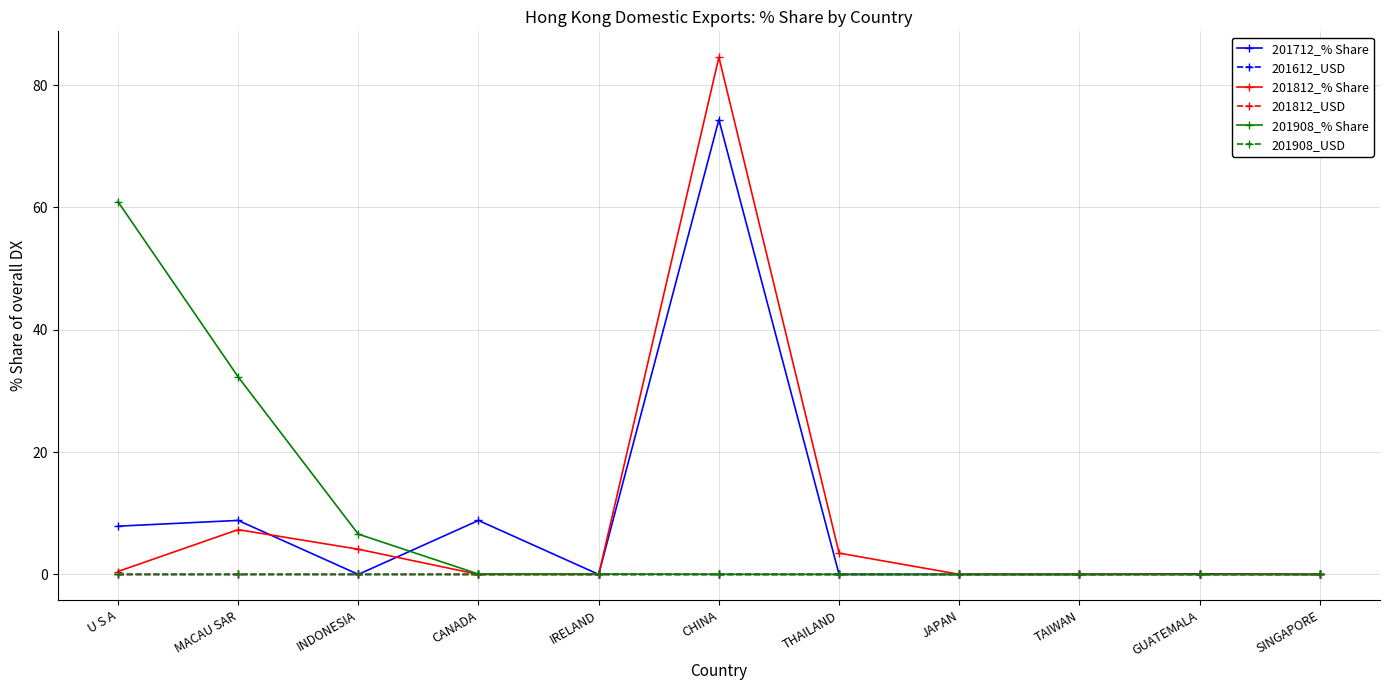

What is the label of the 2nd point from the right?

GUATEMALA